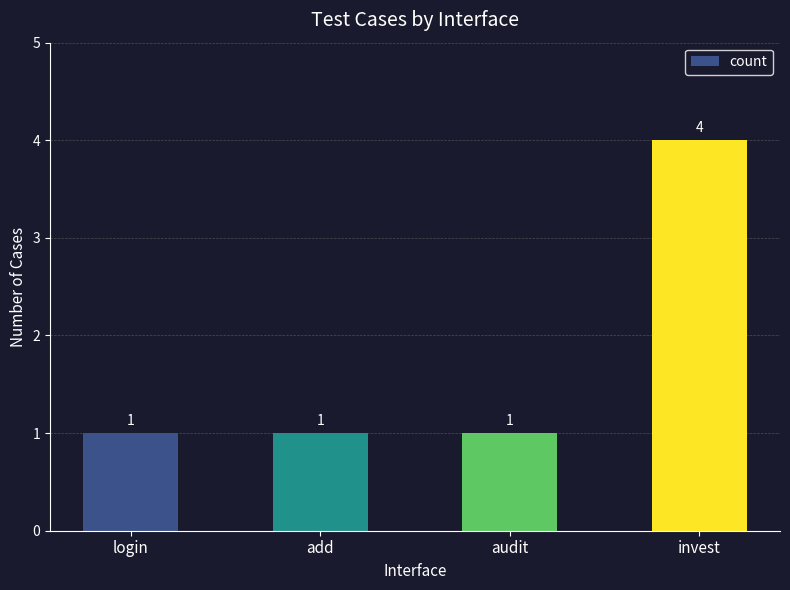

How many bars are there in total?

4